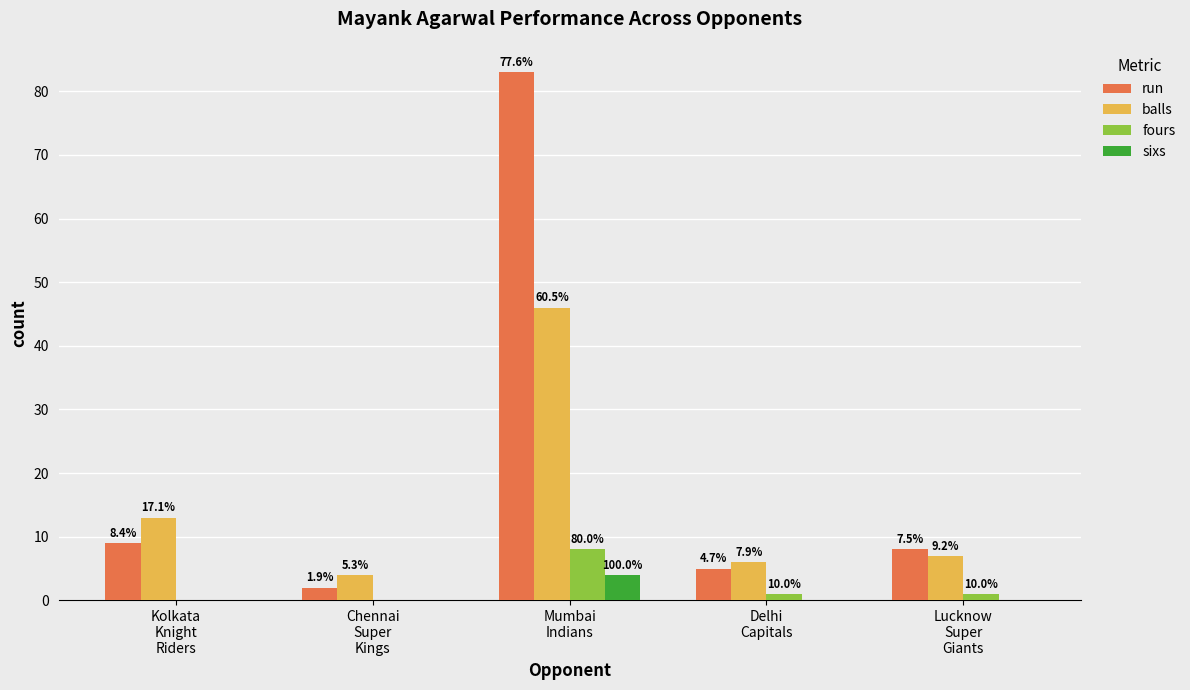

Are the bars horizontal?

No